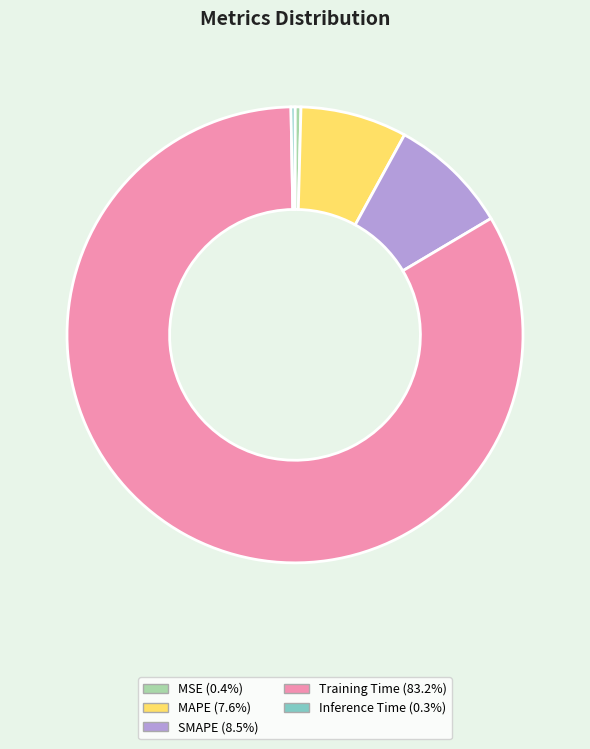

Combined, do Inference Time (0.3%) and MAPE (7.6%) account for over 50%?

No